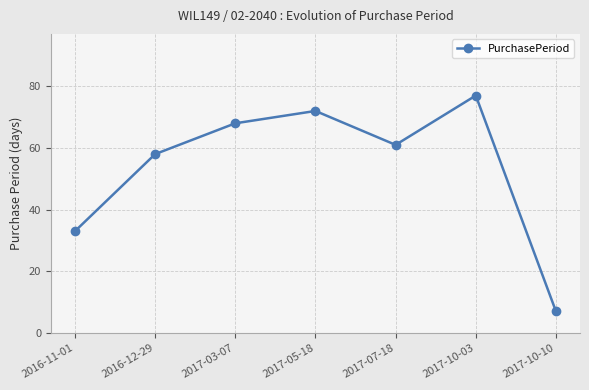

How many lines are shown in the chart?

1